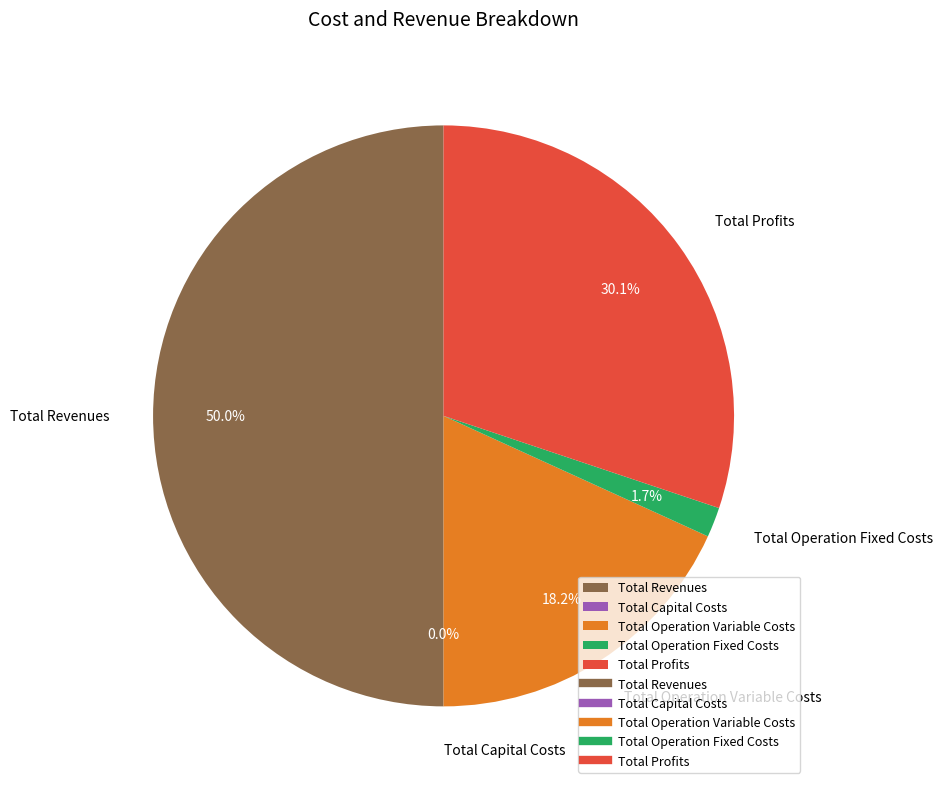

How many segments does this pie chart have?

5